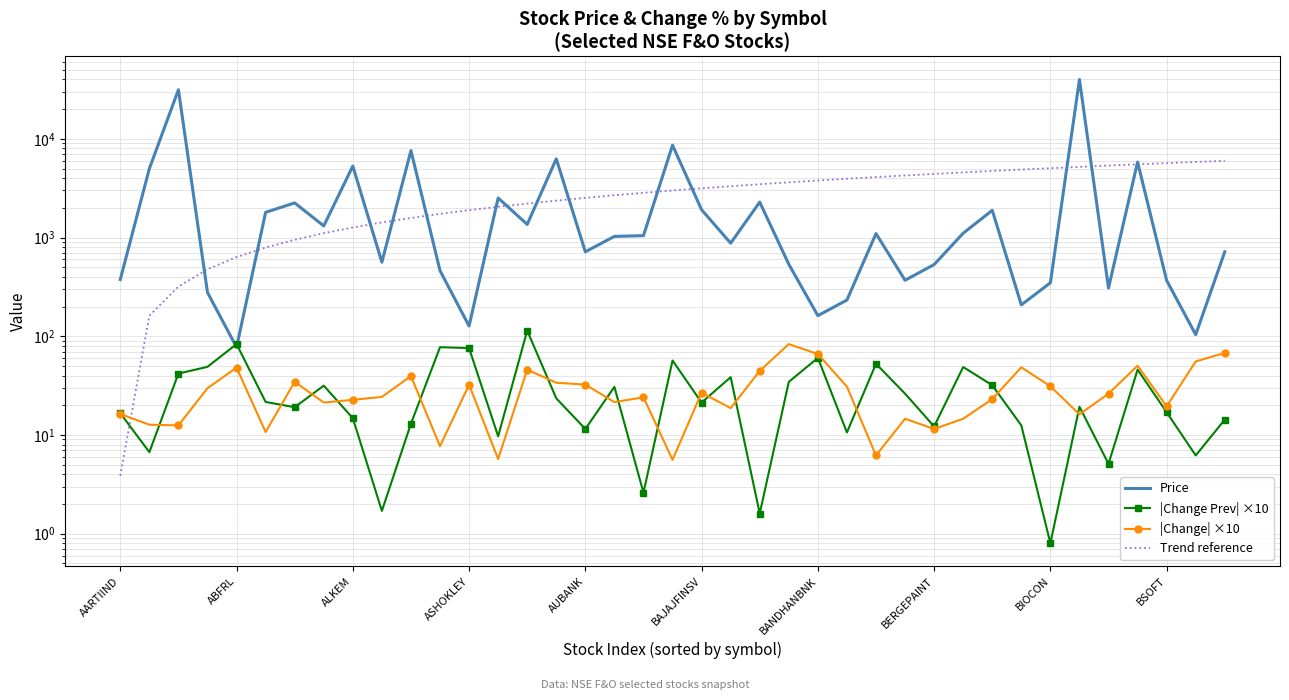

What is the difference between the maximum and minimum values in the |Change| ×10 series?

77.7